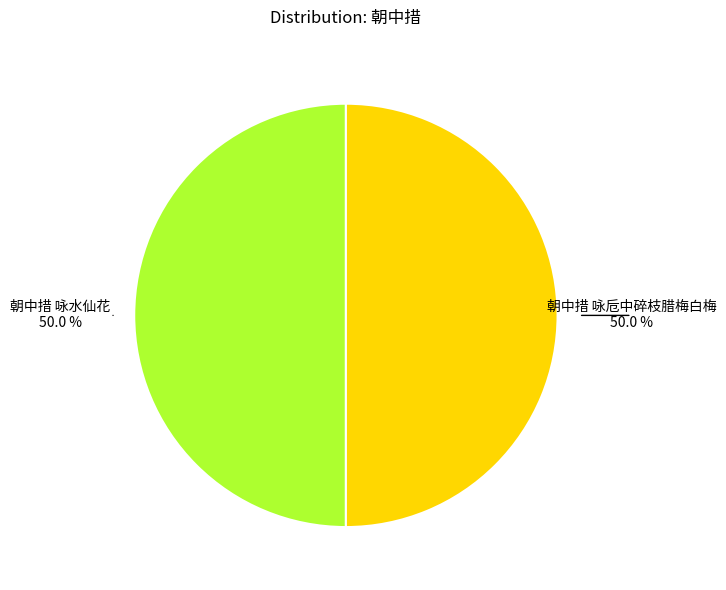

What is the ratio of the value at 朝中措 咏水仙花 to the value at 朝中措 咏卮中碎枝腊梅白梅?

1.0